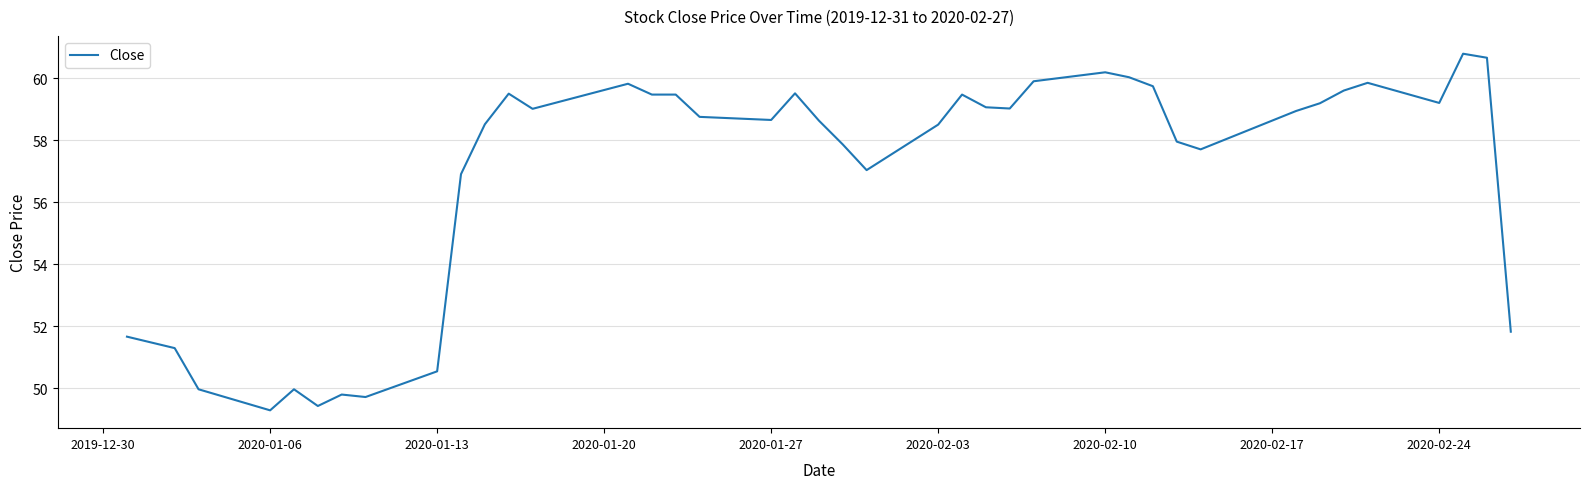

What is the maximum value shown in the chart?

60.8